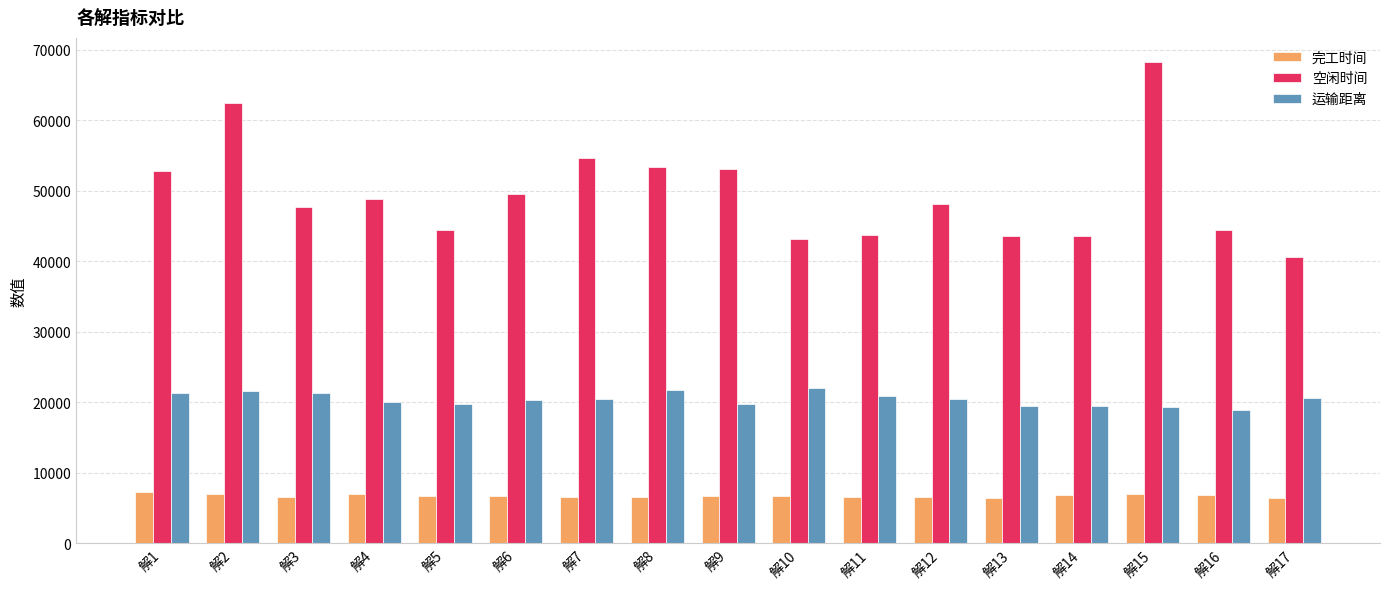

What is the difference between the maximum and second lowest values in the 空闲时间 series?

25050.2